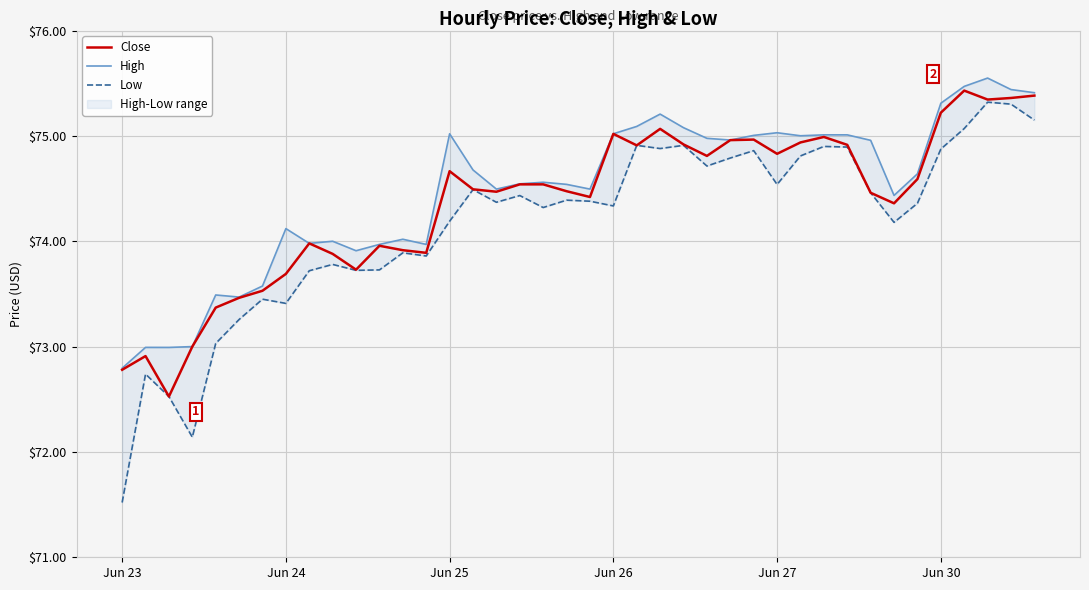

What is the maximum value for Close?

75.4